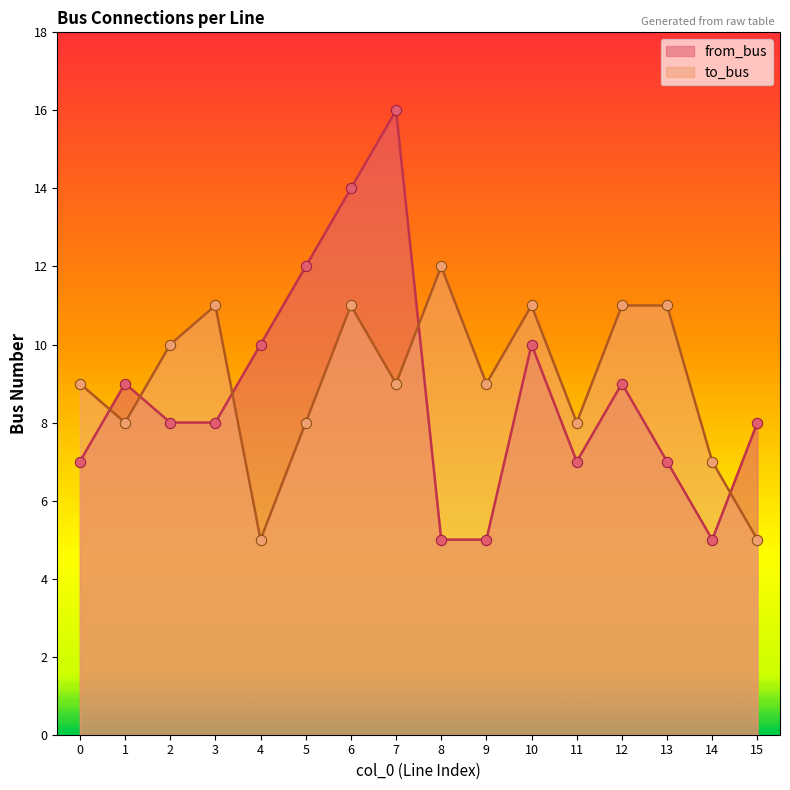

At how many categories does at least one series exceed 15?

1